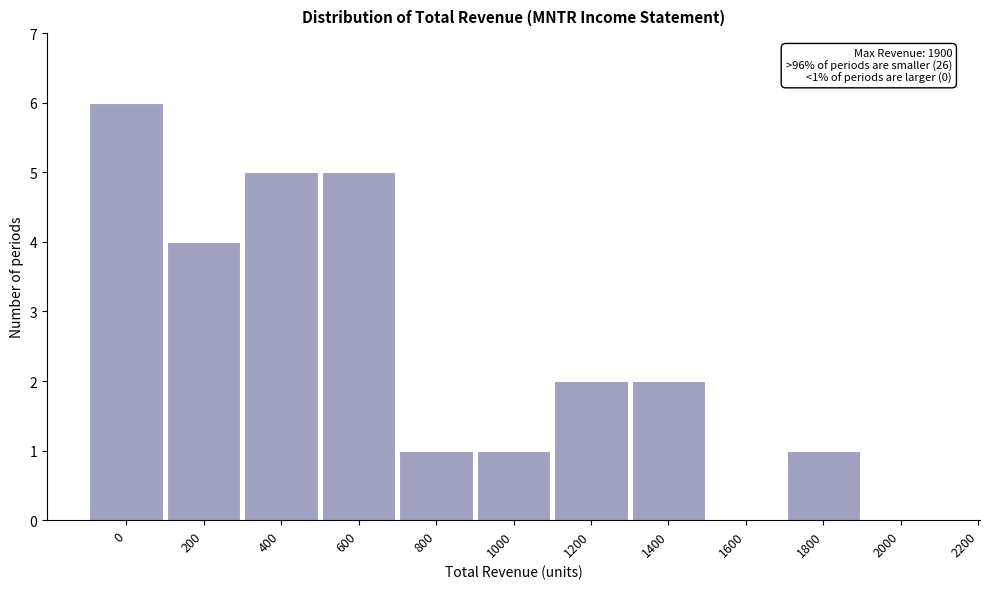

Reading left to right, what are all the values shown in this chart?

0=6	200=4	400=5	600=5	800=1	1000=1	1200=2	1400=2	1600=0	1800=1	2000=0